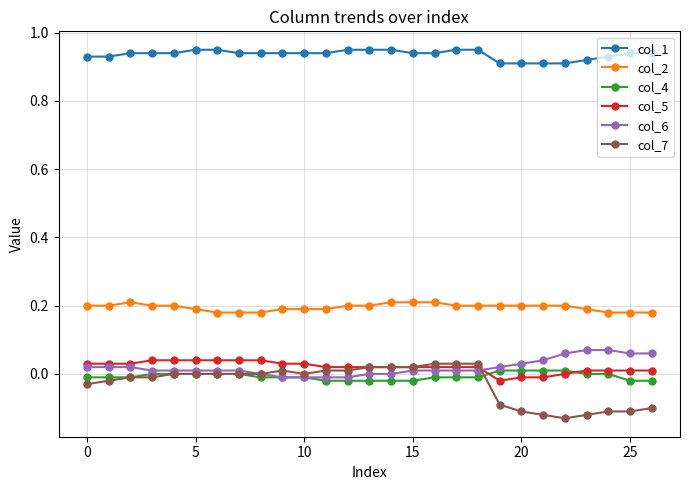

At how many categories does at least one series exceed 0?

27